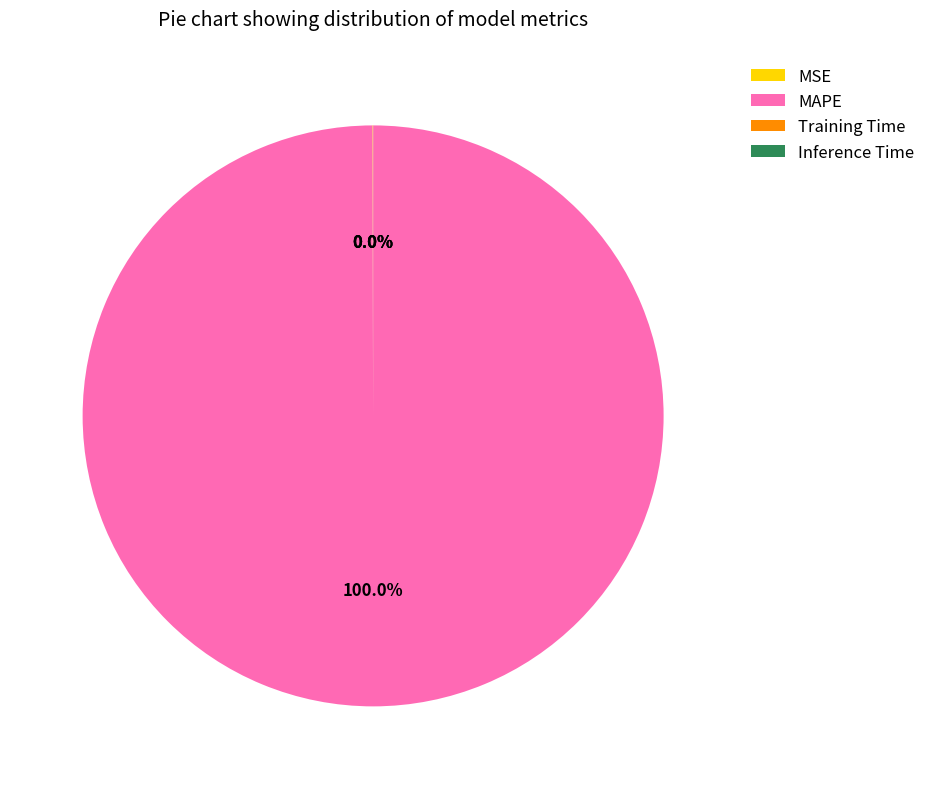

Does MAPE account for over 50% of the chart?

Yes